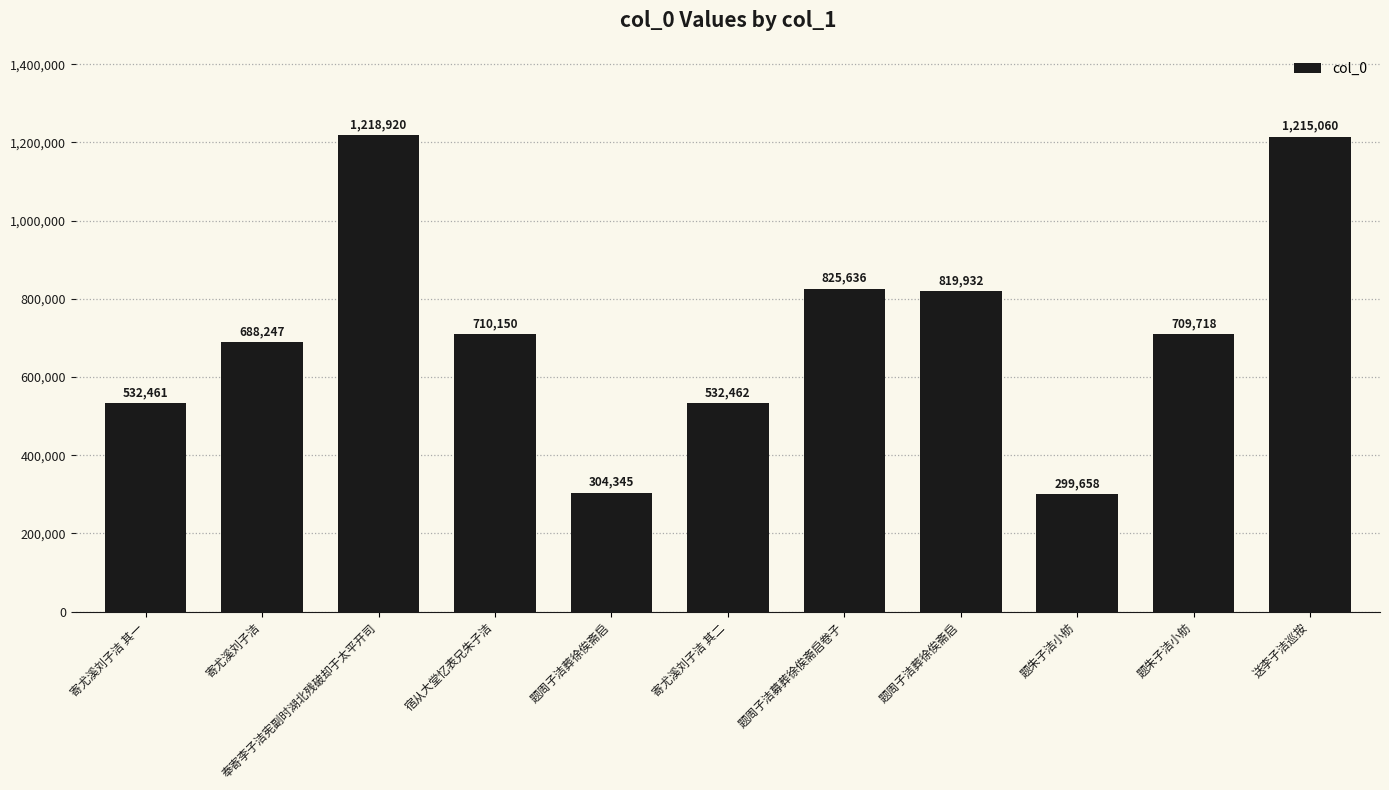

What is the change in value from 寄尤溪刘子洁 to 题周子洁葬徐俟斋启?

+131685